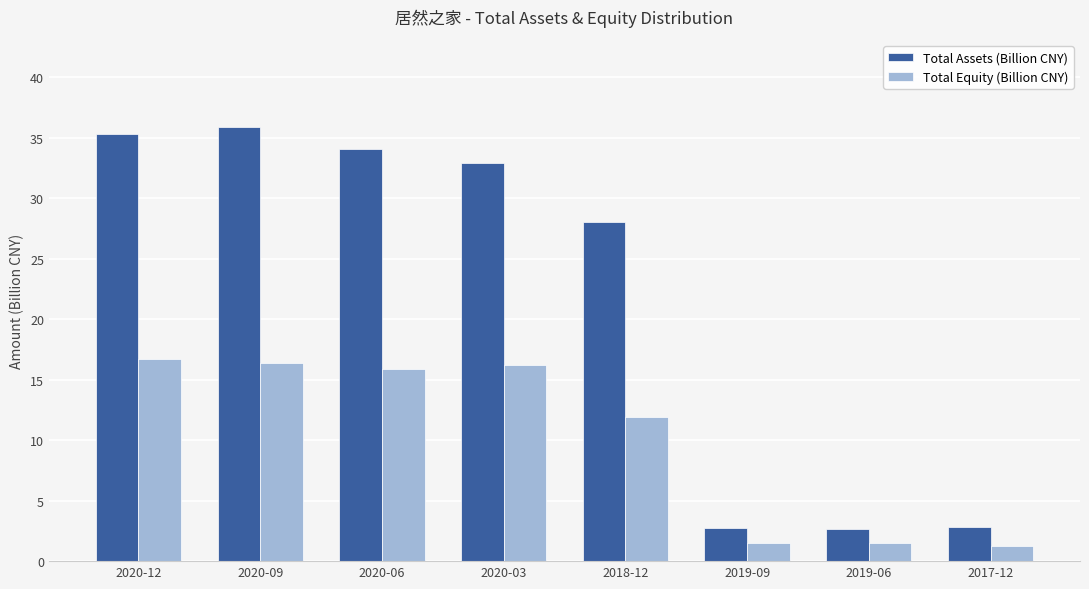

What is the average value of the Total Assets (Billion CNY) series?

21.8